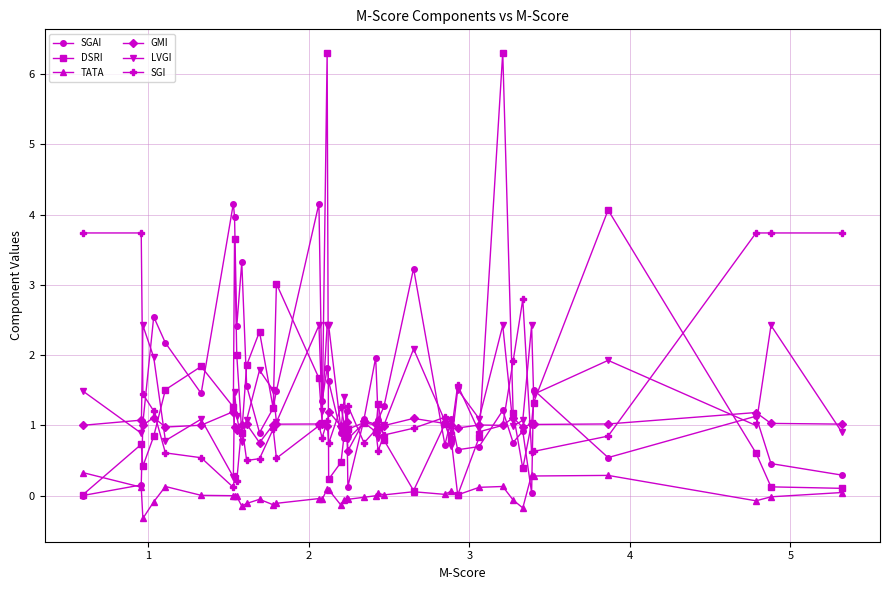

Rank the series by their maximum value, from lowest to highest.

TATA, GMI, LVGI, SGI, SGAI, DSRI